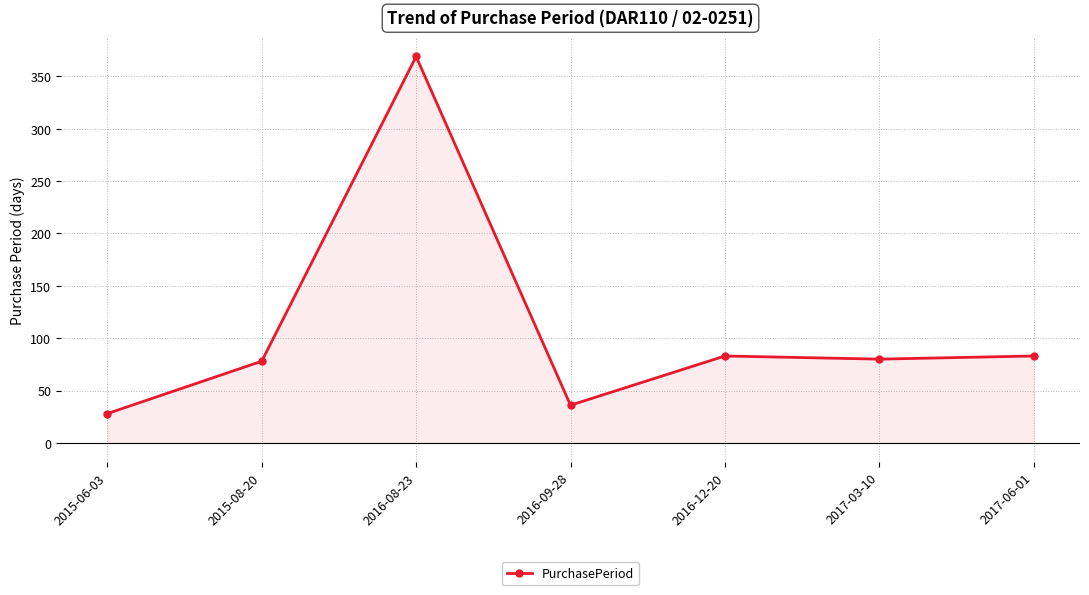

Reading left to right, what are all the values shown in this chart?

2015-06-03=28	2015-08-20=78	2016-08-23=369	2016-09-28=36	2016-12-20=83	2017-03-10=80	2017-06-01=83